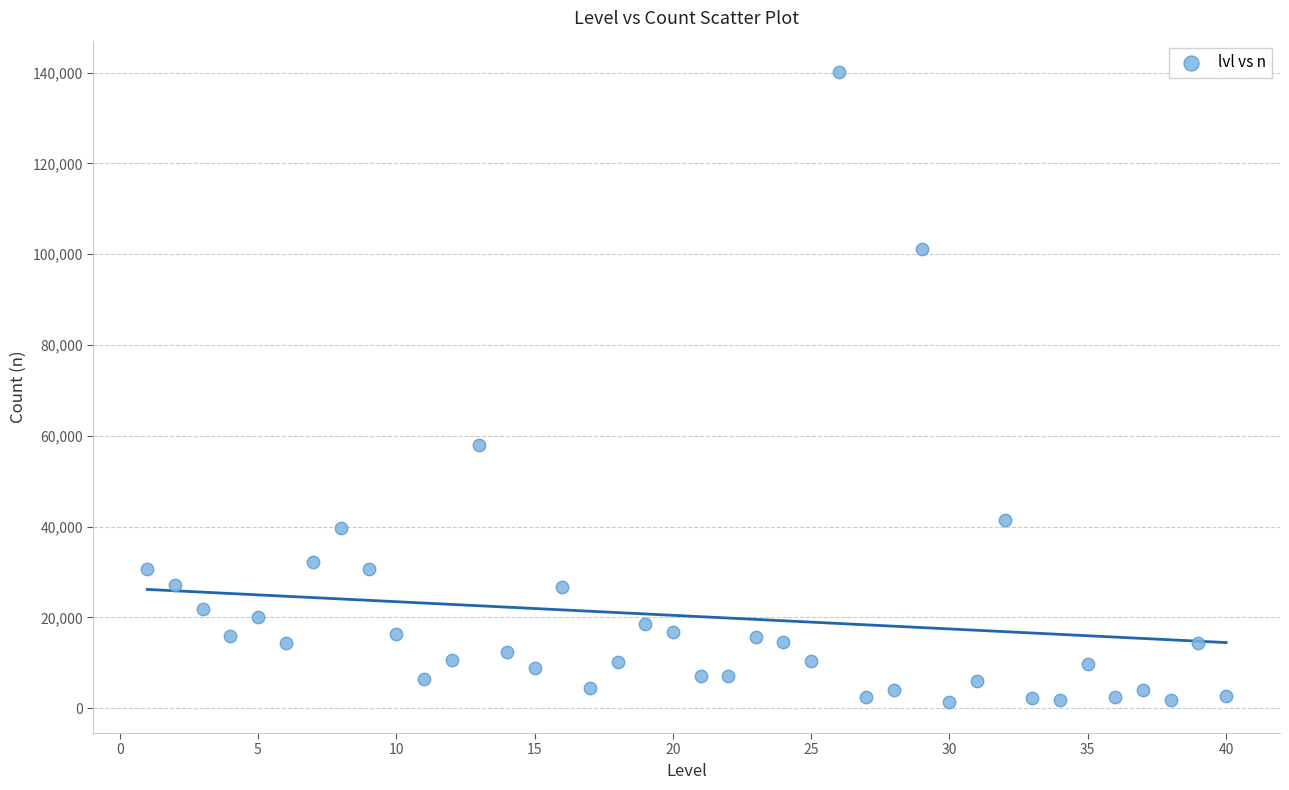

What is the range of Y values (max minus min)?

138606